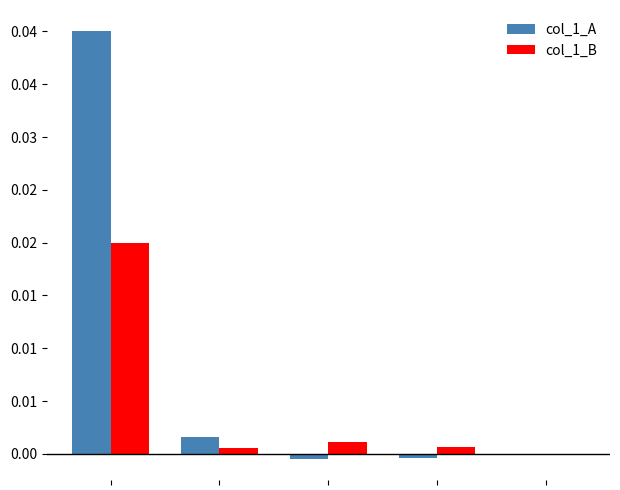

What are all the series names shown in the legend?

col_1_A, col_1_B